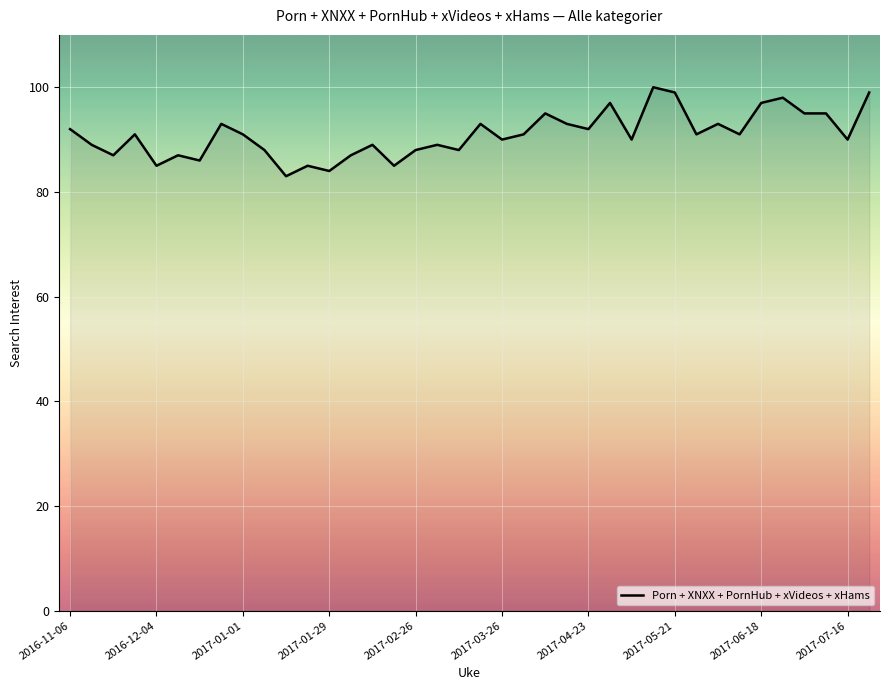

What is the difference between the maximum and minimum values?

17